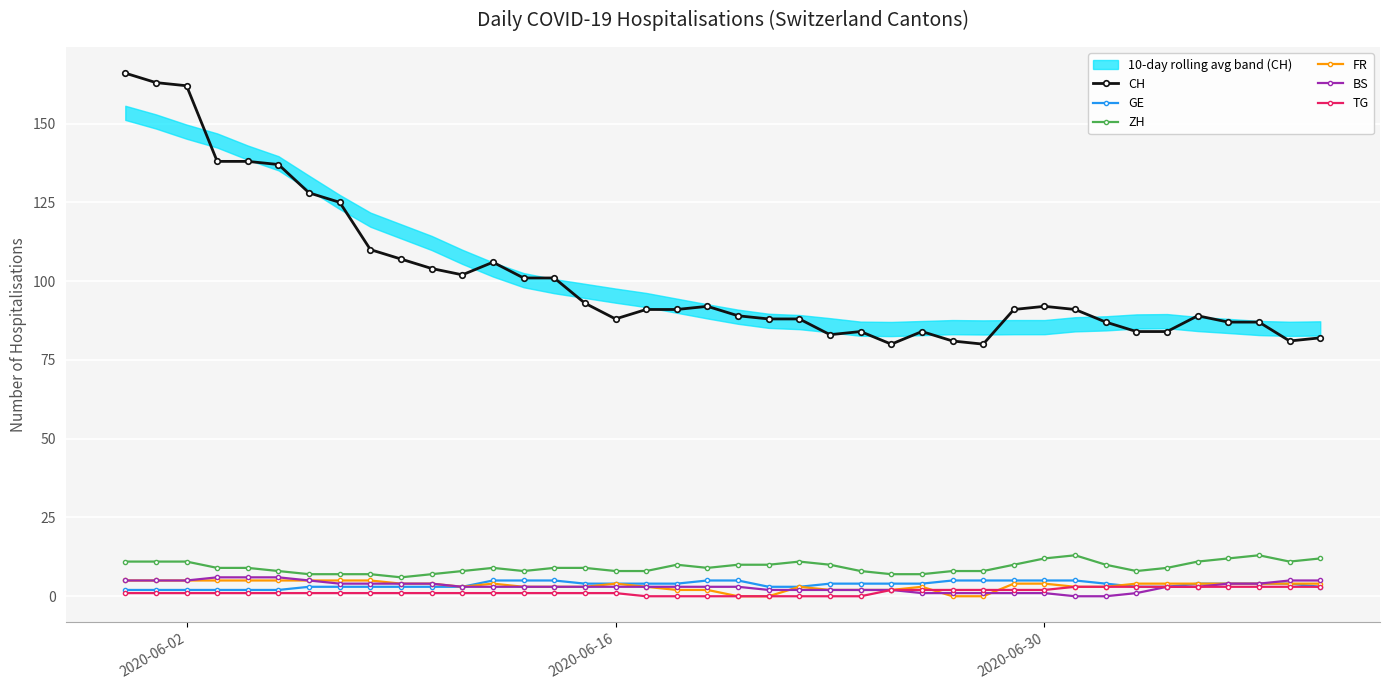

The TG series shows 1 at 2020-06-16. True or false?

True